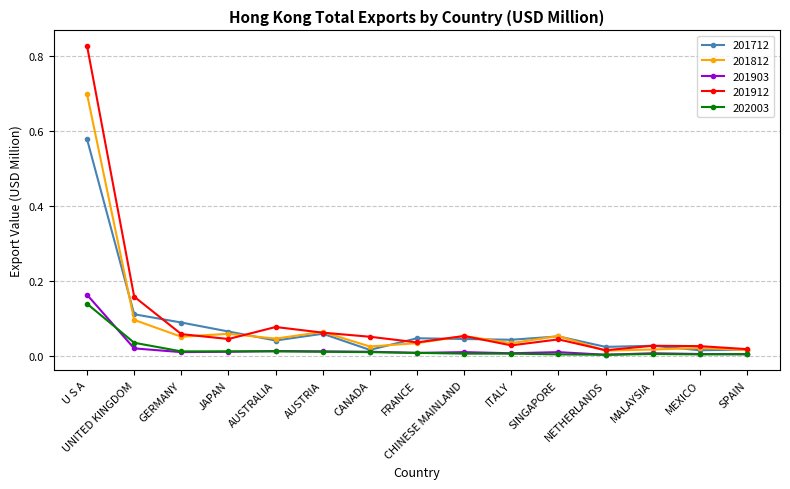

Which series has the widest spread of values?

201912